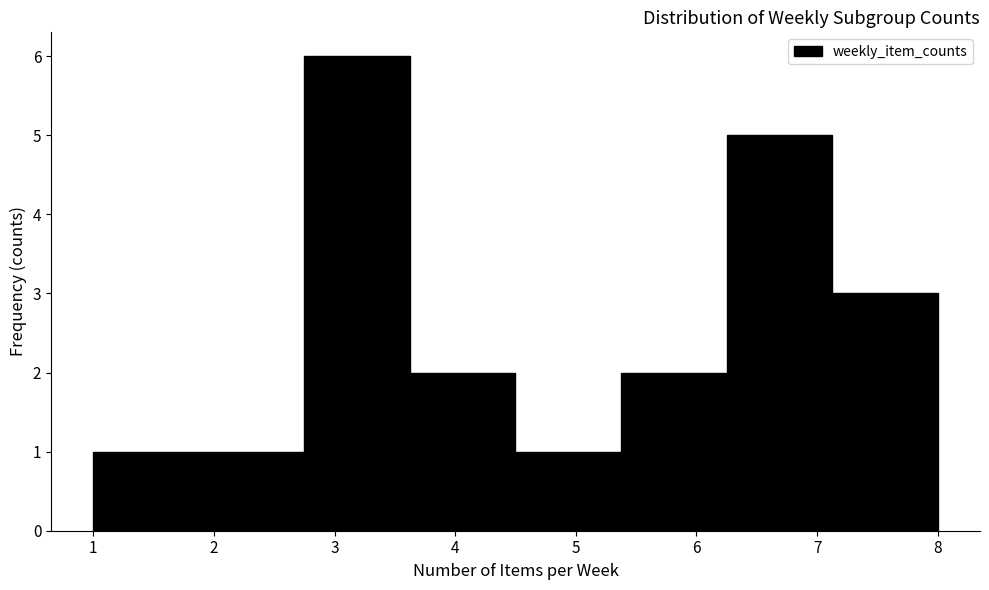

What is the height of the bar covering 7.1 to 8.0 on the x-axis? Neither the bar edges nor the heights are printed on the chart, so give them approximately, as read against the axes.

3